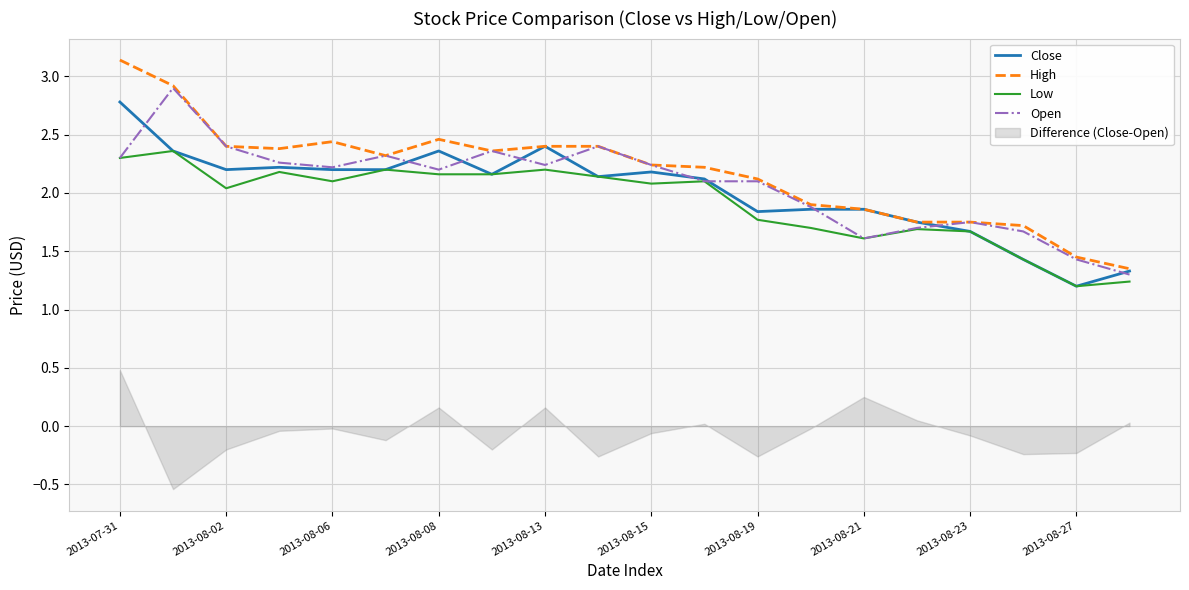

What is the value of the Close point at the 18th from the left?

1.4